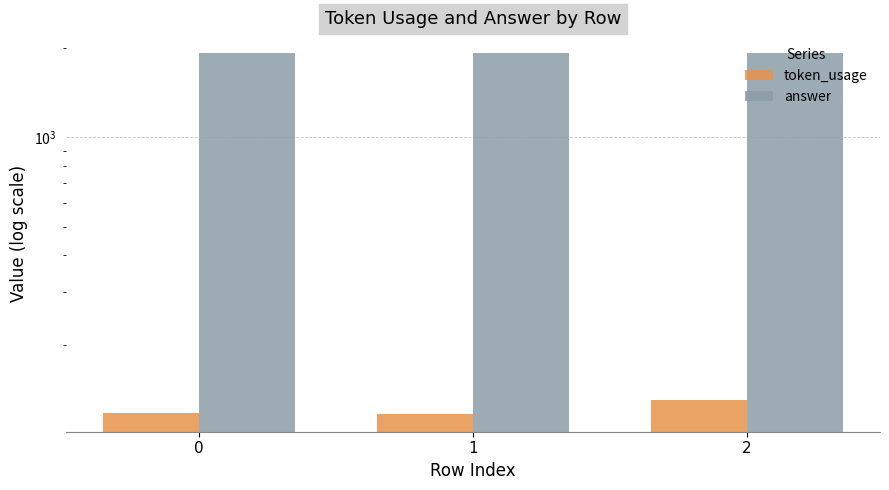

What is the difference between the maximum and minimum values in the token_usage series?

13